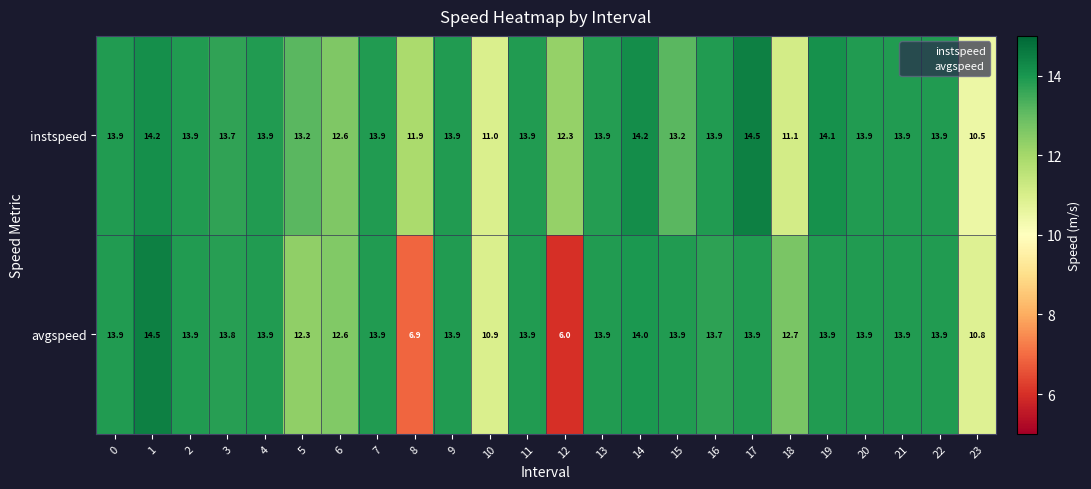

What is the sum of the instspeed values at 10 and 23?

21.5